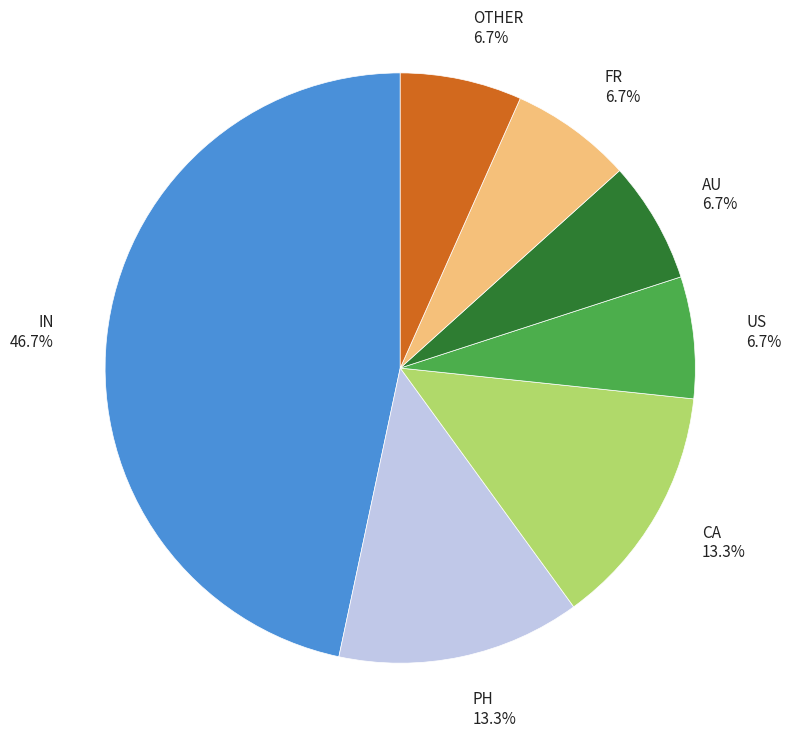

The AU slice represents 1% of the pie. True or false?

False